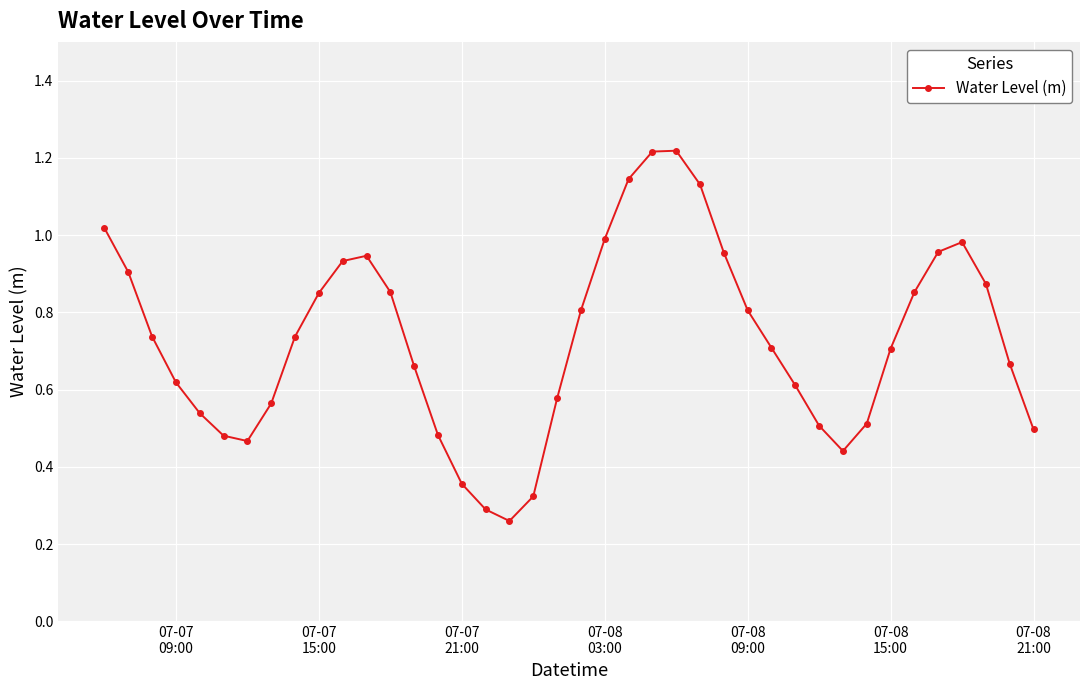

What is the sum of all values?

29.2